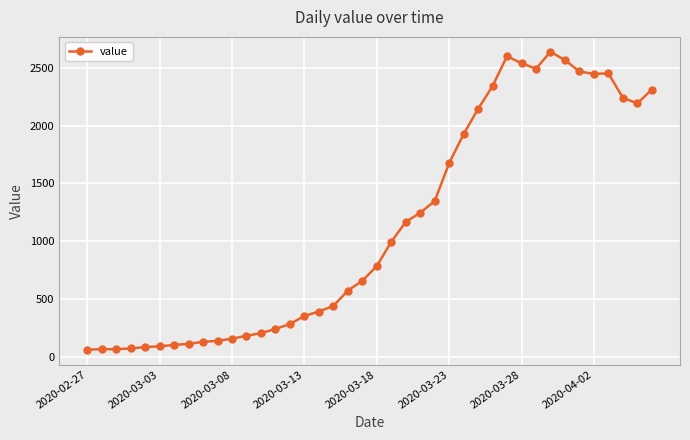

What is the minimum value shown in the chart?

61